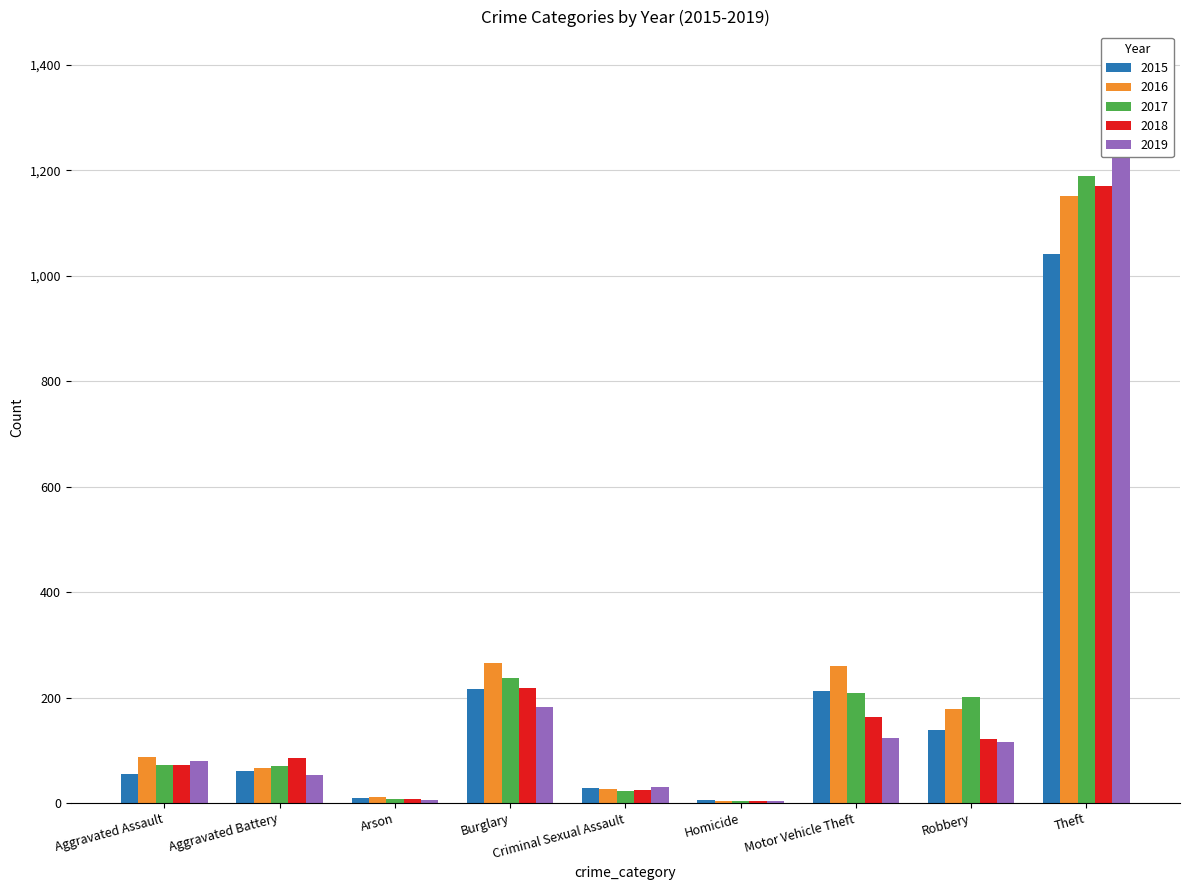

The 2015 series shows 139 at Robbery. True or false?

True